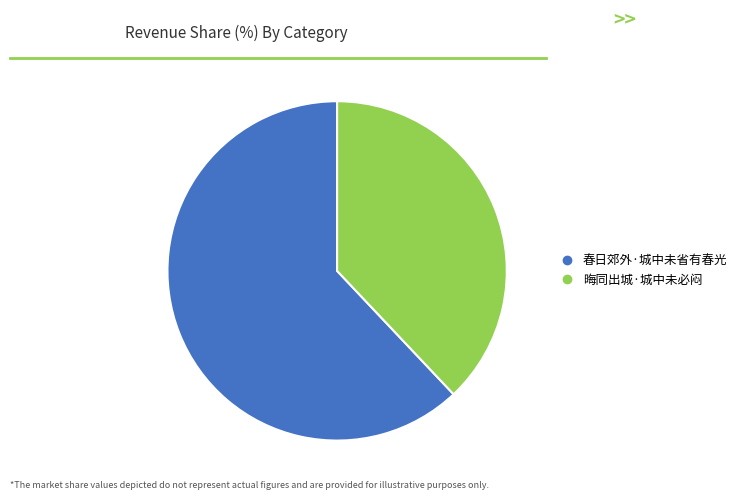

Count the number of slices in the pie.

2